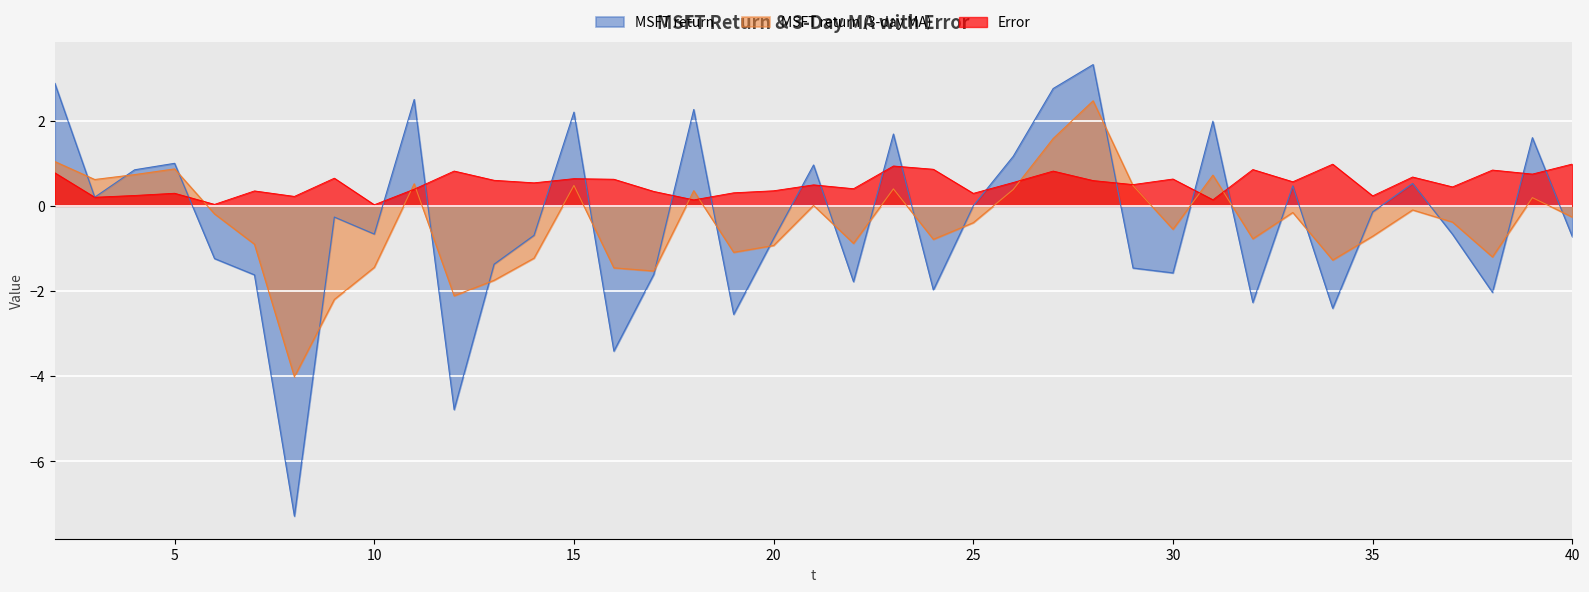

How many values in MSFT return are below zero?

22